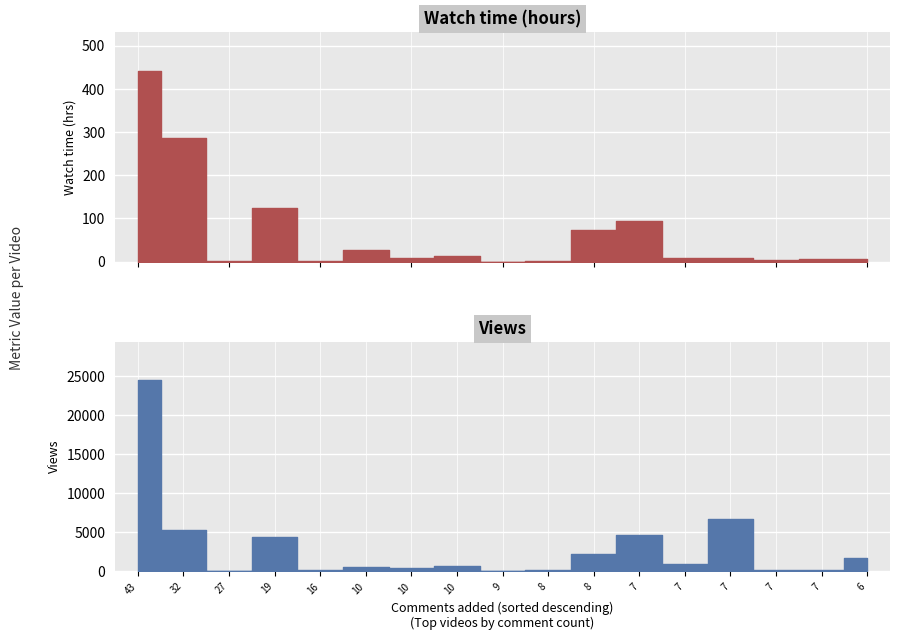

Is it true that Views equals 238.8 at Yeti Spagetti?

False